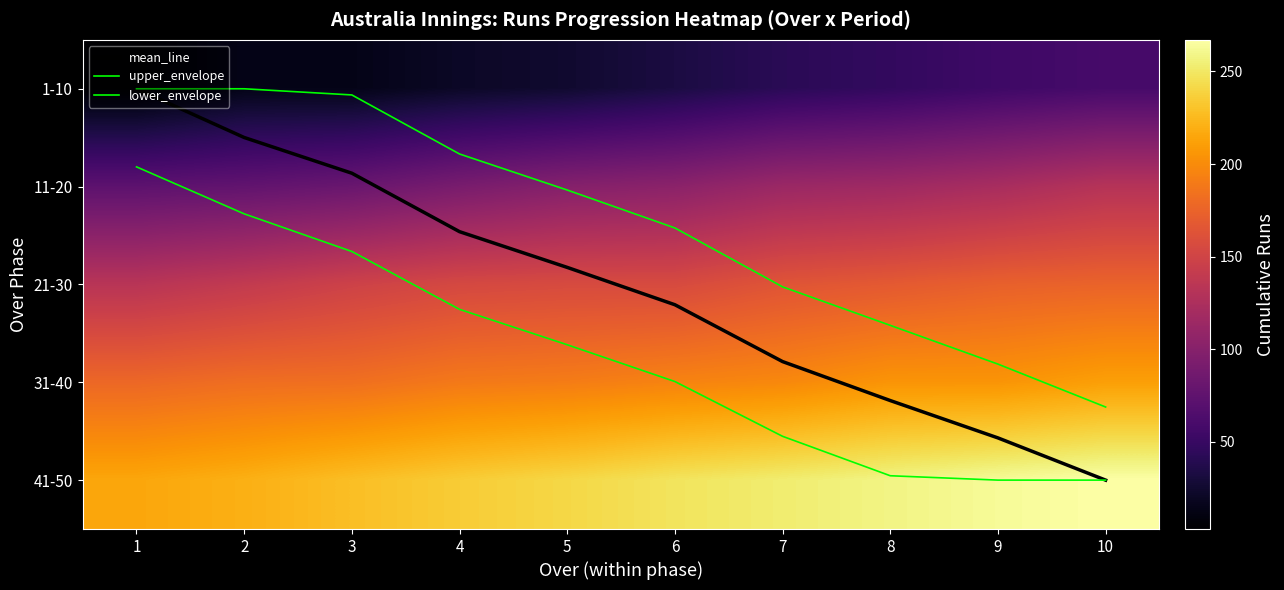

What is the minimum value for lower_envelope?

0.8